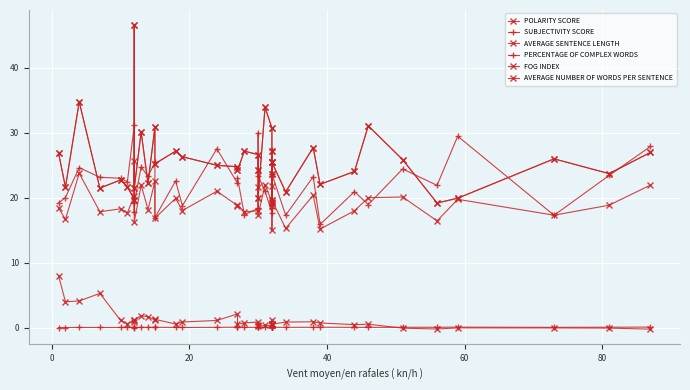

List the series in order of their peak value, highest first.

AVERAGE SENTENCE LENGTH, AVERAGE NUMBER OF WORDS PER SENTENCE, PERCENTAGE OF COMPLEX WORDS, FOG INDEX, POLARITY SCORE, SUBJECTIVITY SCORE